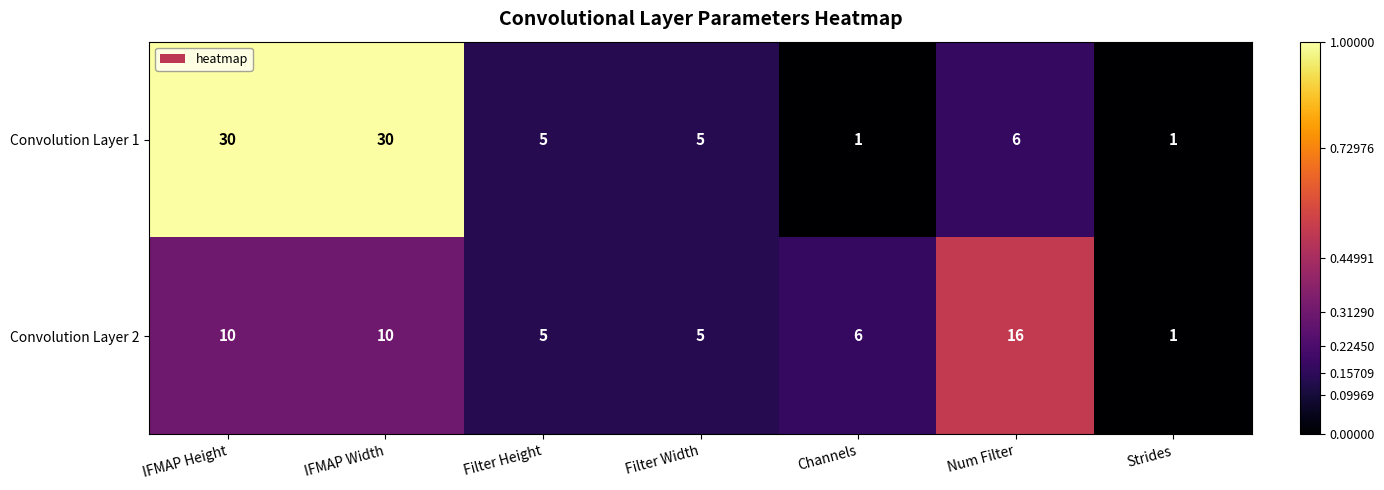

What is the greatest value displayed?

30